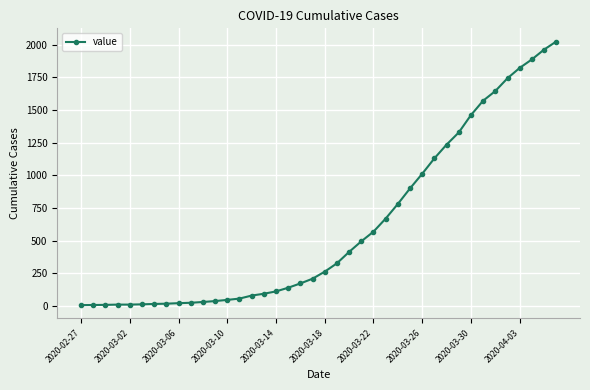

What is the maximum value shown in the chart?

2024